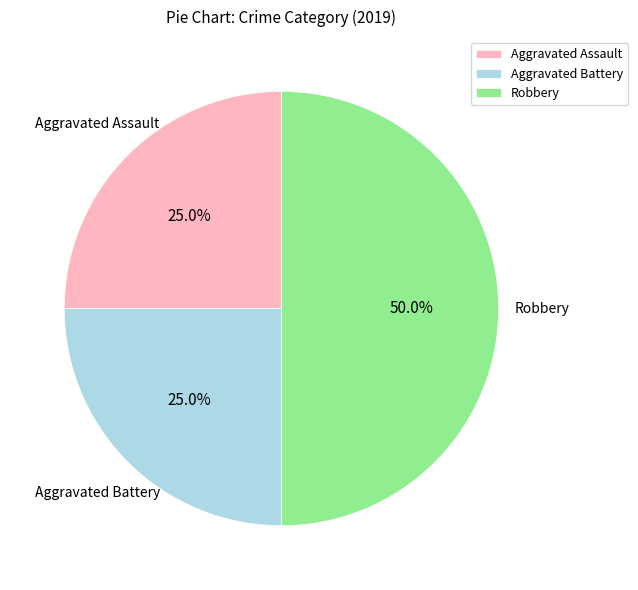

Which category has the biggest portion of the pie?

Robbery